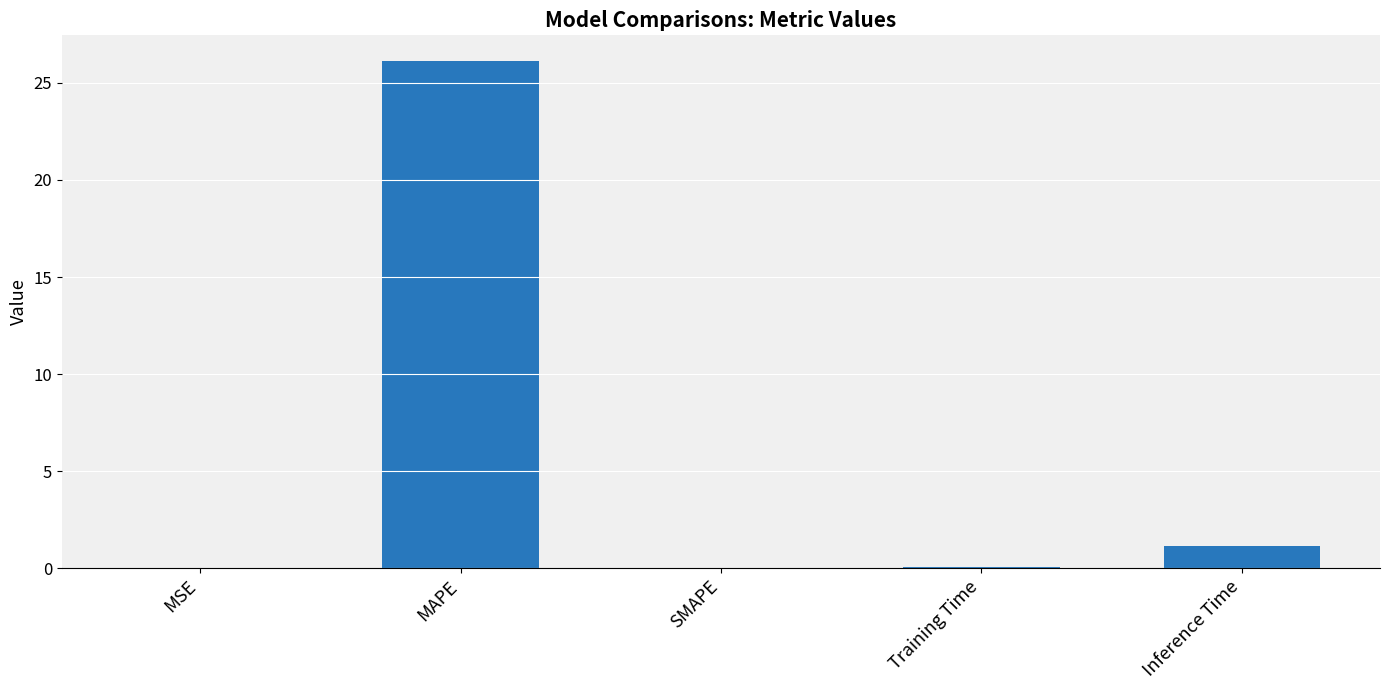

Between Inference Time and Training Time, which is larger?

Inference Time